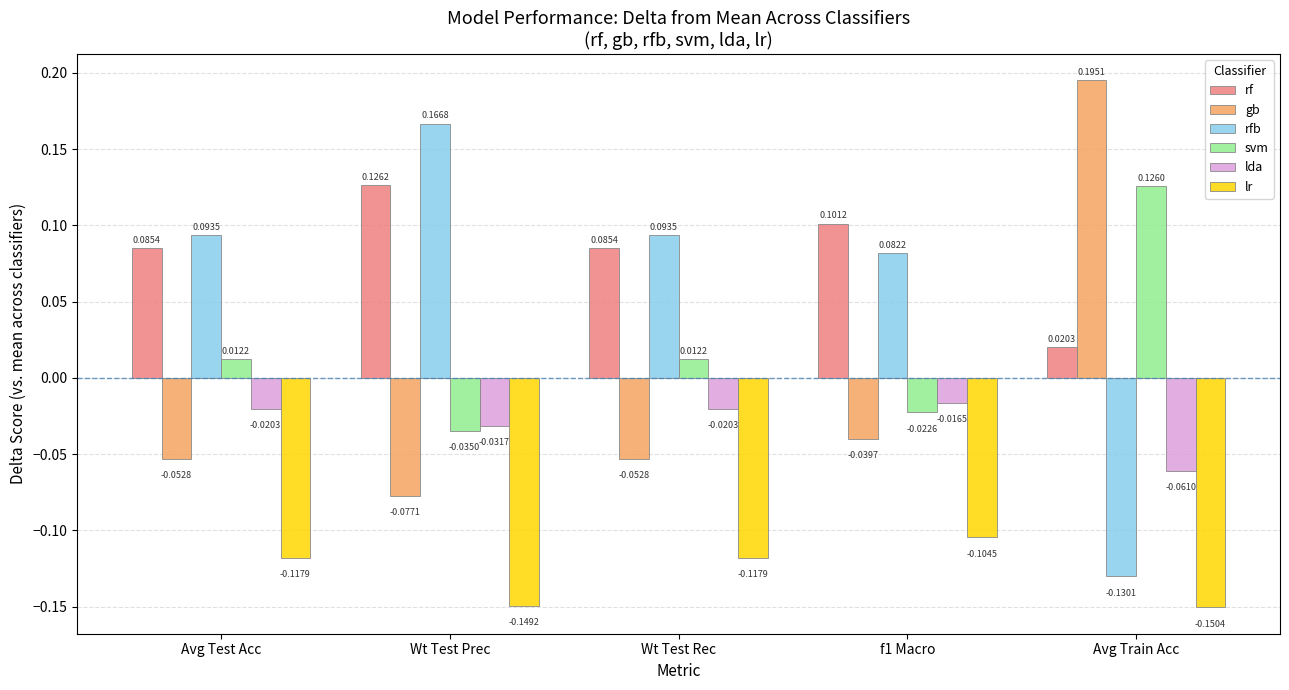

What is the label of the 4th bar from the right?

Wt Test Prec